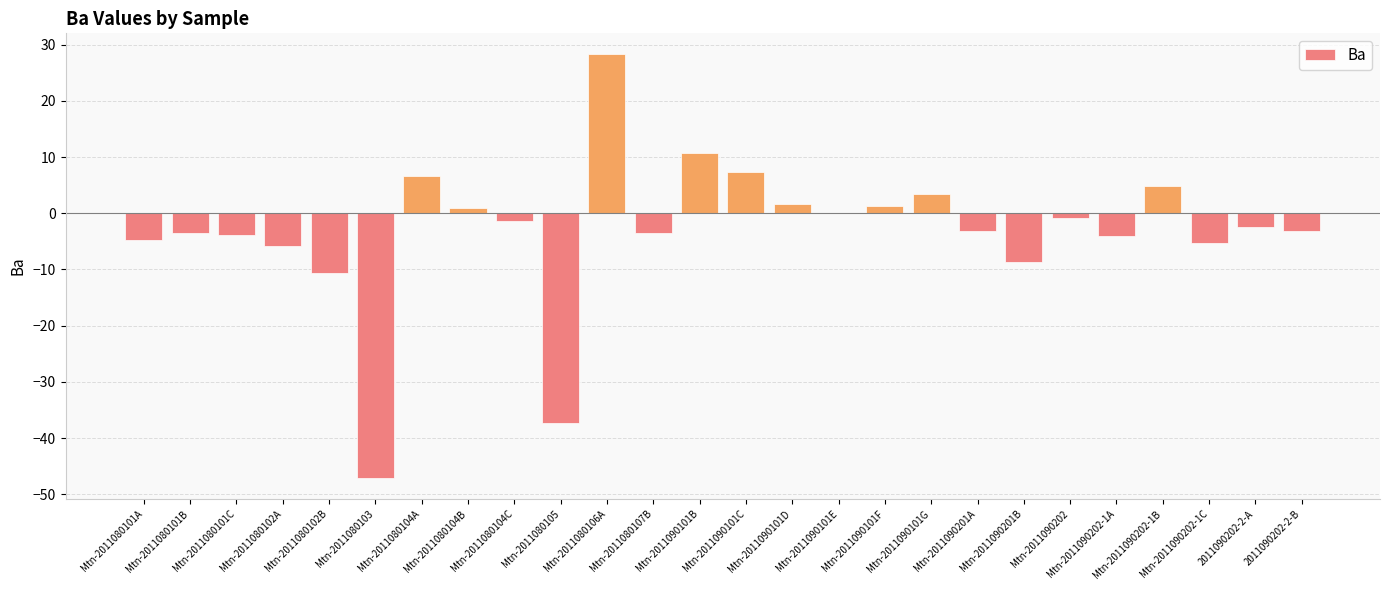

How many categories are shown in the chart?

26